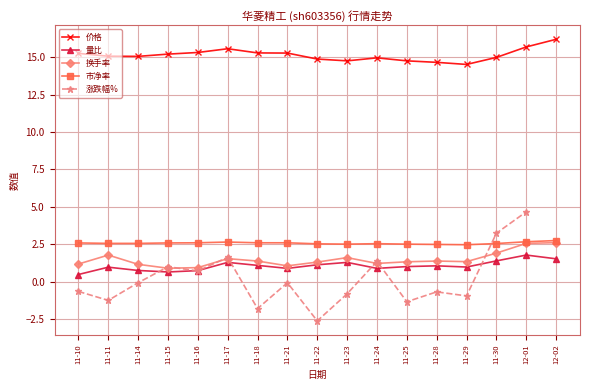

What is the value of the 换手率 point at the 12th from the left?

1.3